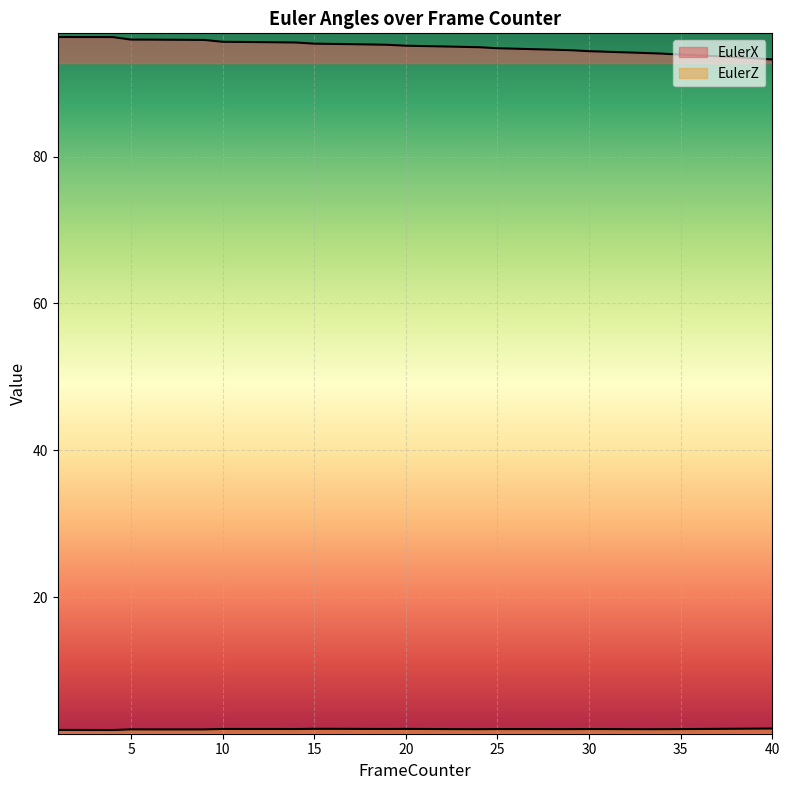

True or false: EulerX has a value of 93.8 at 36.

True